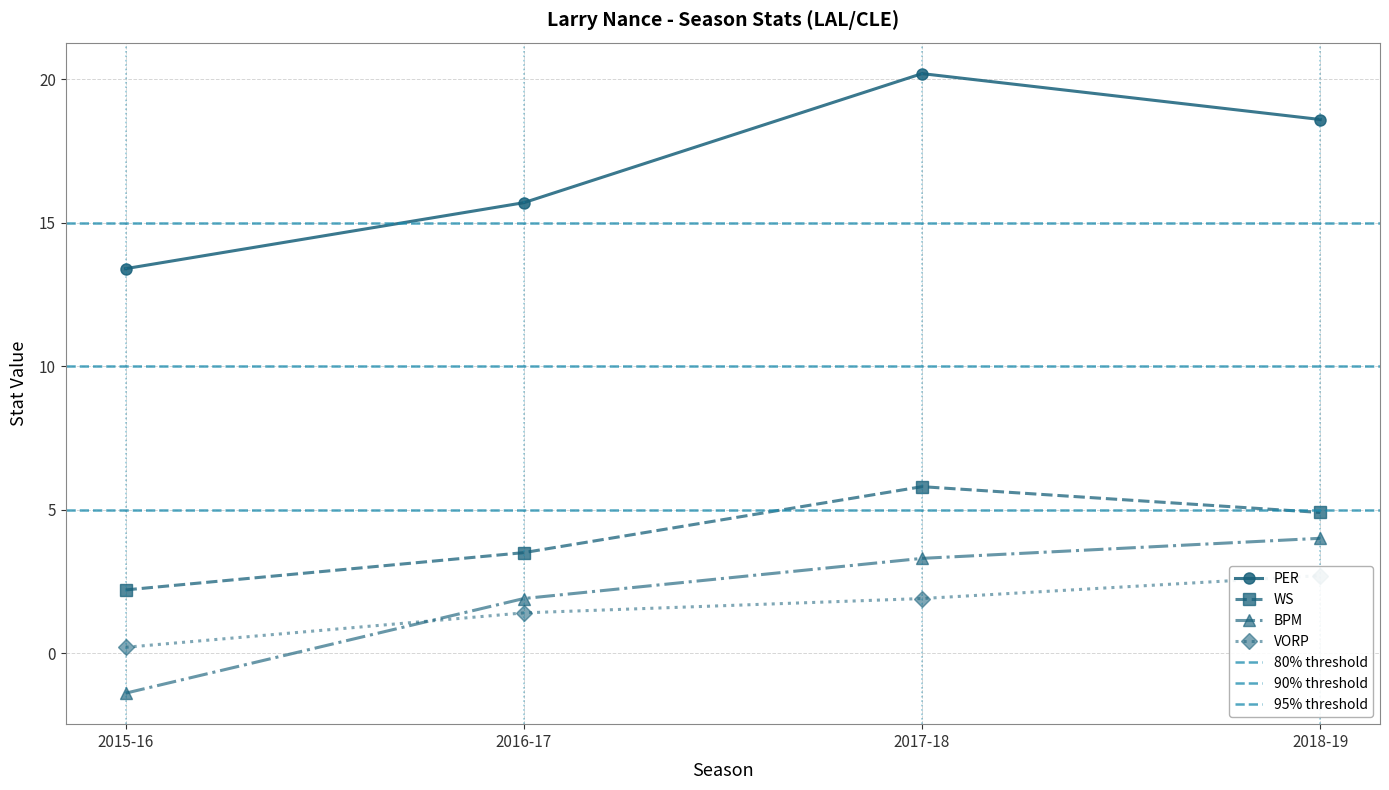

True or false: VORP has more than 1 interior local peaks.

False